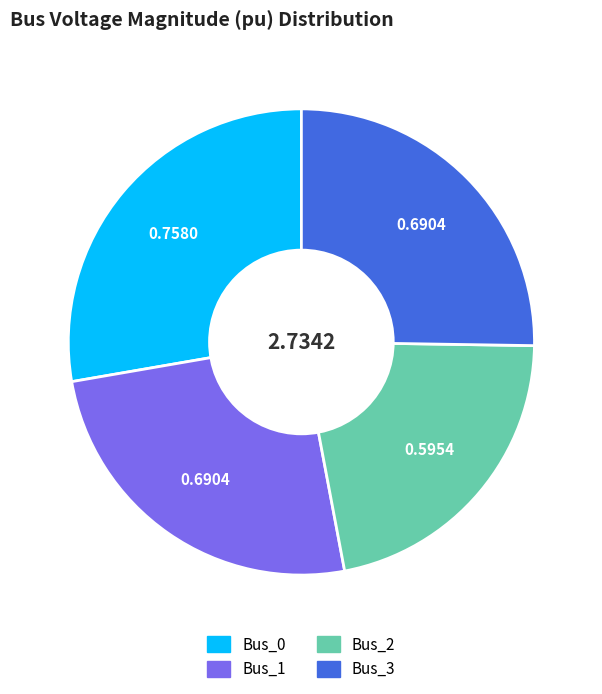

Combined, do Bus_1 and Bus_3 account for over 50%?

Yes